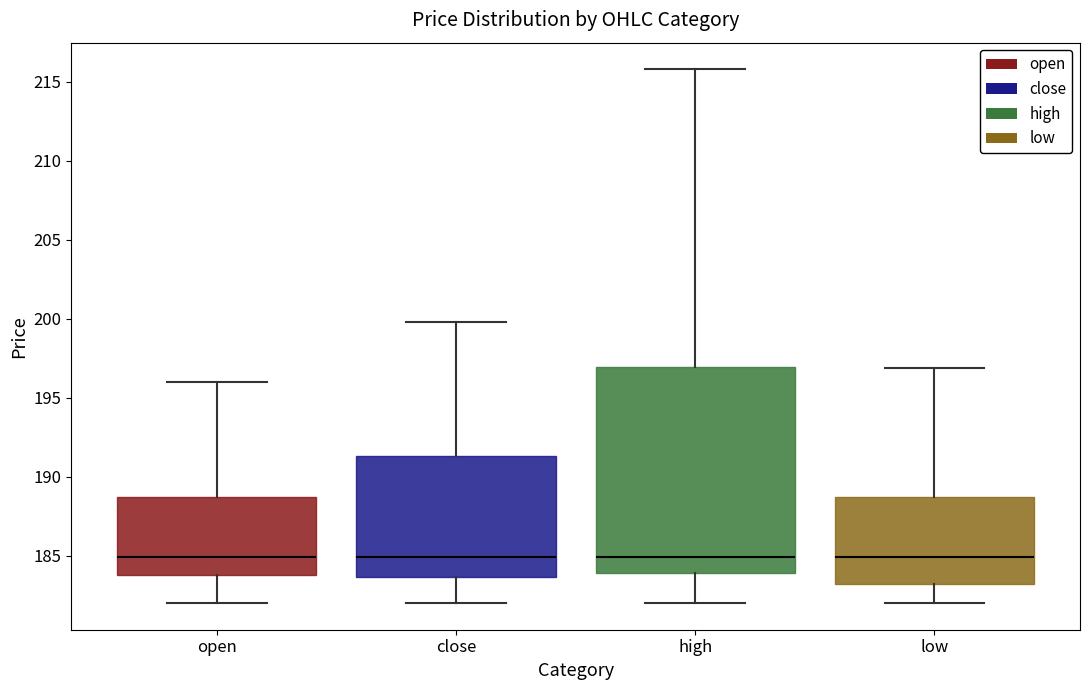

Which box is the tallest, from its lower edge to its upper edge?

high